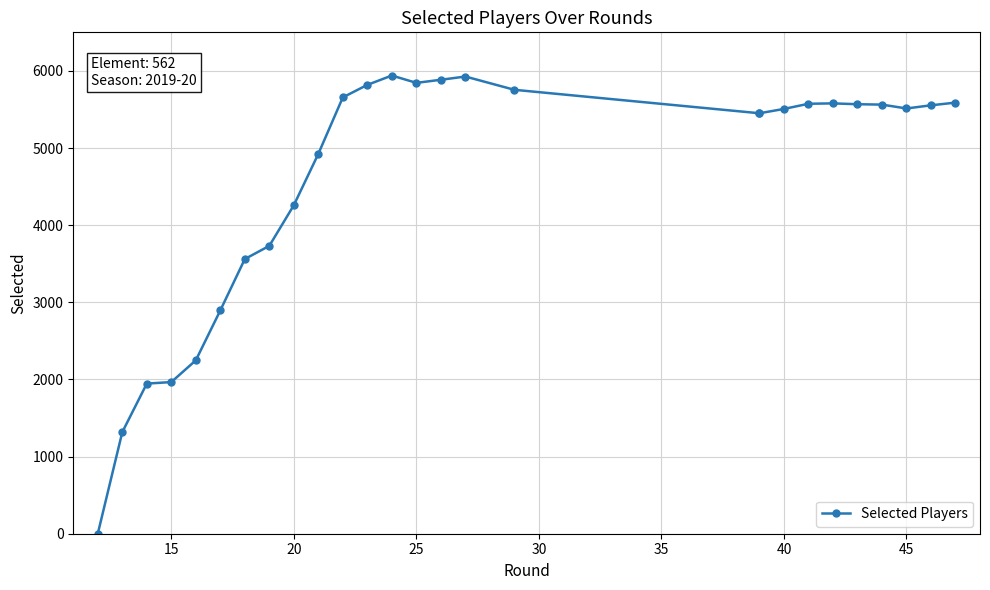

What is the sum of the values at 15 and 16?

7072